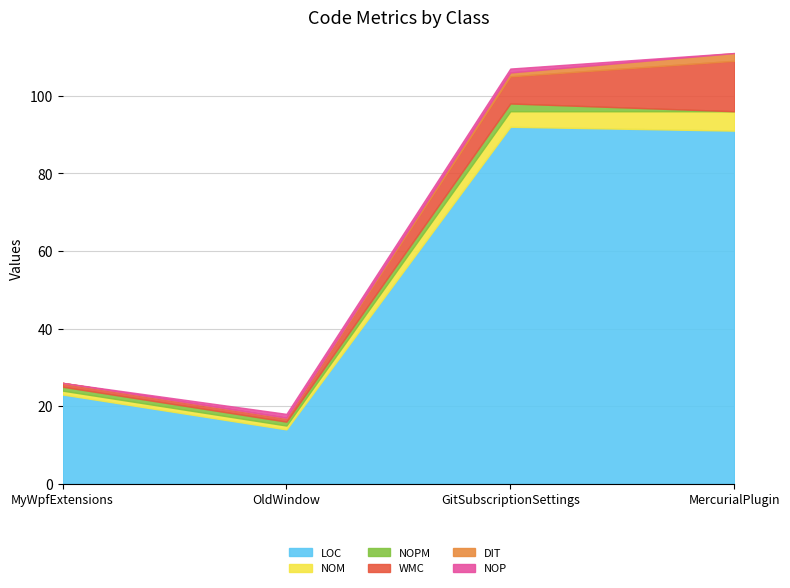

What is the spread (max minus min) of values at MyWpfExtensions?

23